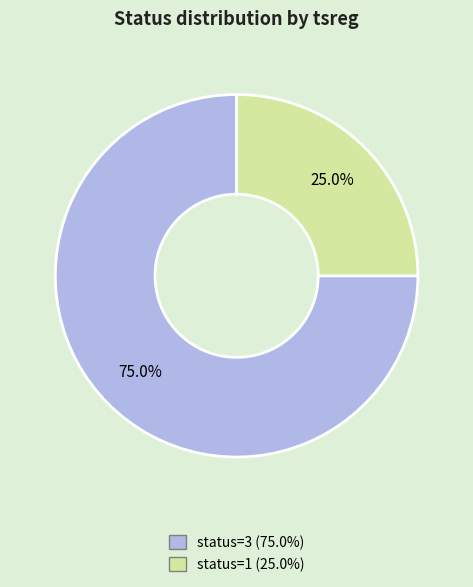

Is there any slice that represents more than half of the pie?

Yes